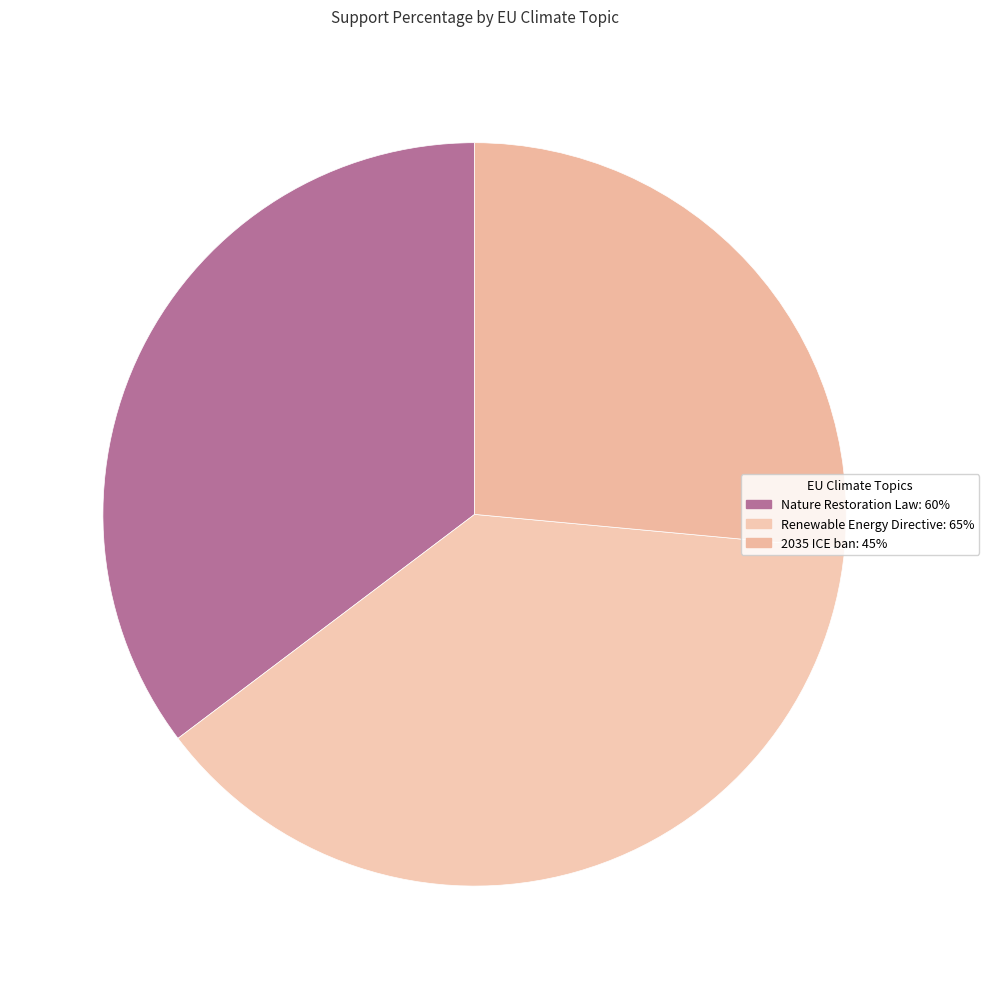

Count the number of slices in the pie.

3